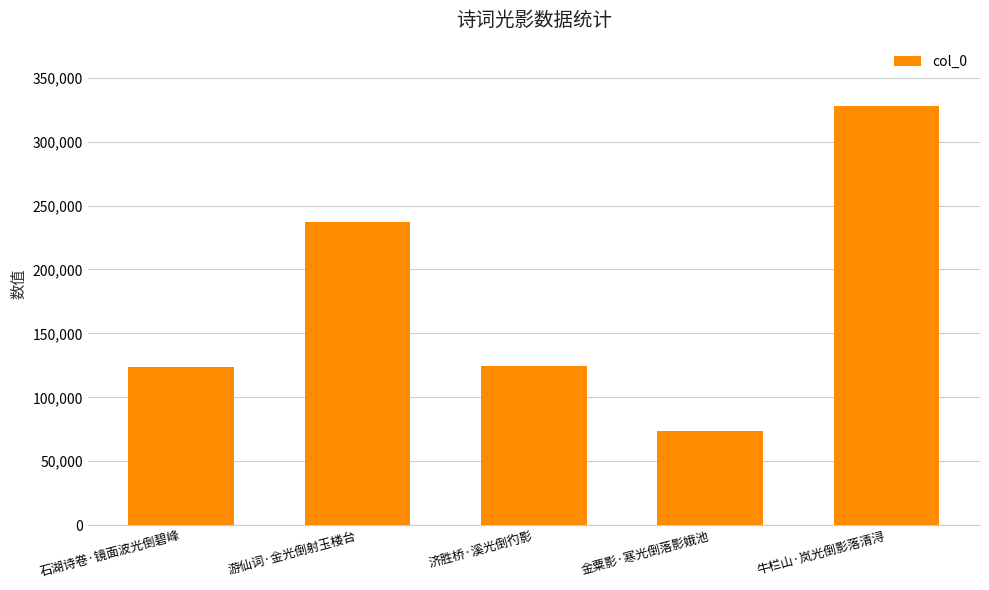

Which category has the lowest value across all series?

金粟影·寒光倒落影娥池